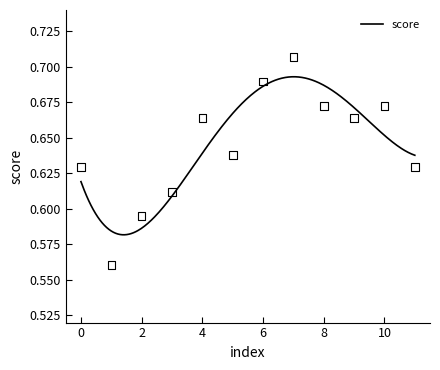

Which has a higher value, 5 or 3?

5